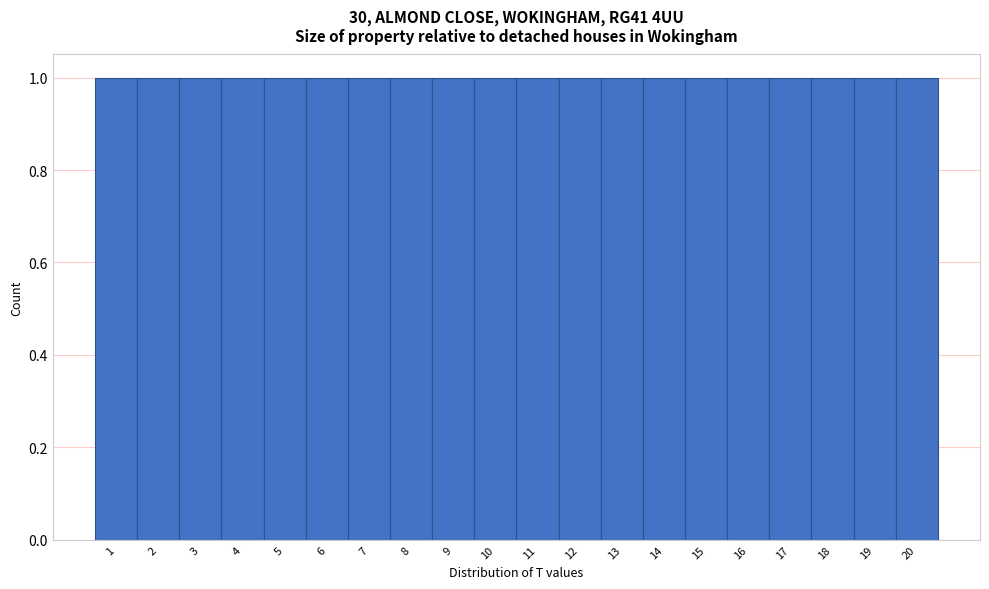

Reading left to right, list every bar in this chart as the range it spans on the x-axis followed by its height. The values are not printed on the chart, so give them approximately, as read against the axis.

0.5 to 1.5: 1
1.5 to 2.5: 1
2.5 to 3.5: 1
3.5 to 4.5: 1
4.5 to 5.5: 1
5.5 to 6.5: 1
6.5 to 7.5: 1
7.5 to 8.5: 1
8.5 to 9.5: 1
9.5 to 10.5: 1
10.5 to 11.5: 1
11.5 to 12.5: 1
12.5 to 13.5: 1
13.5 to 14.5: 1
14.5 to 15.5: 1
15.5 to 16.5: 1
16.5 to 17.5: 1
17.5 to 18.5: 1
18.5 to 19.5: 1
19.5 to 20.5: 1